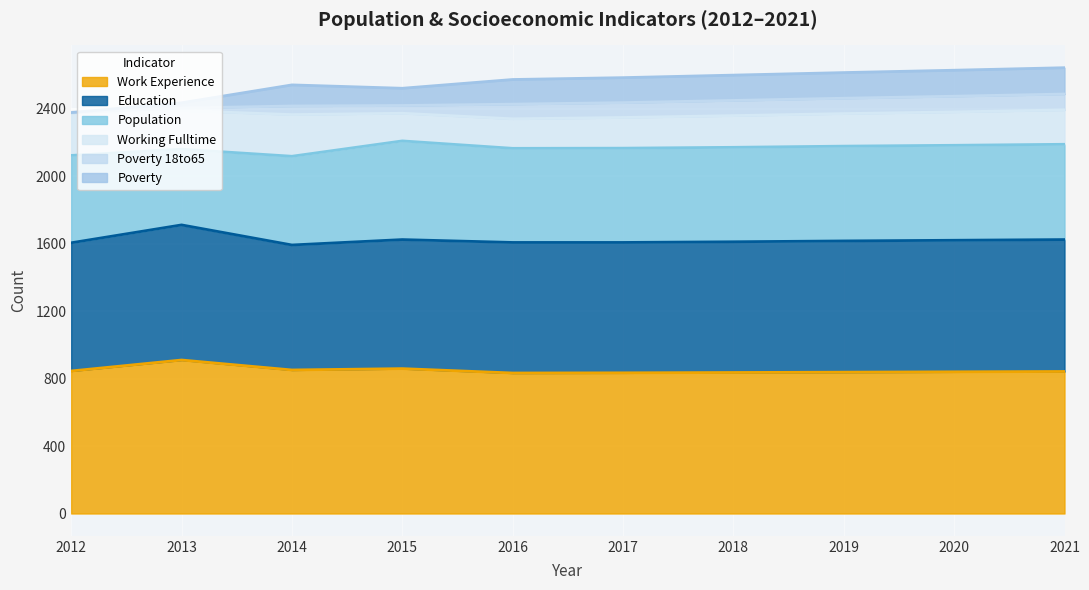

How many lines are shown in the chart?

6